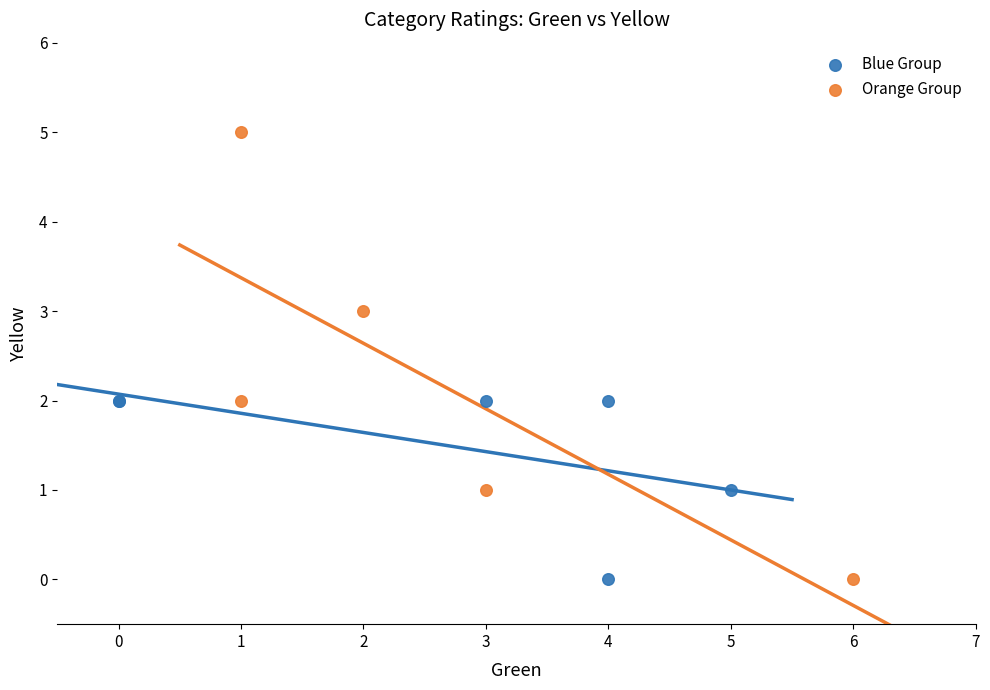

Which series has the widest spread of Y values?

Orange Group